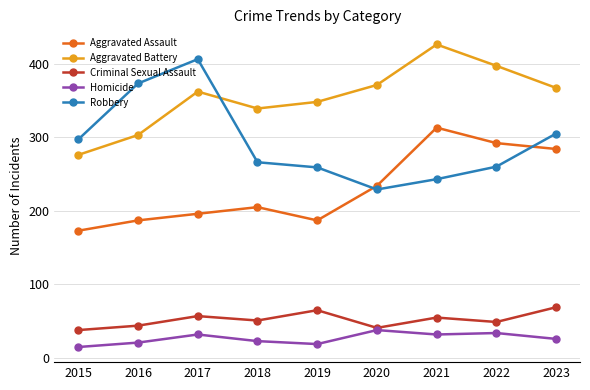

At which category does Homicide reach its first local valley?

2019